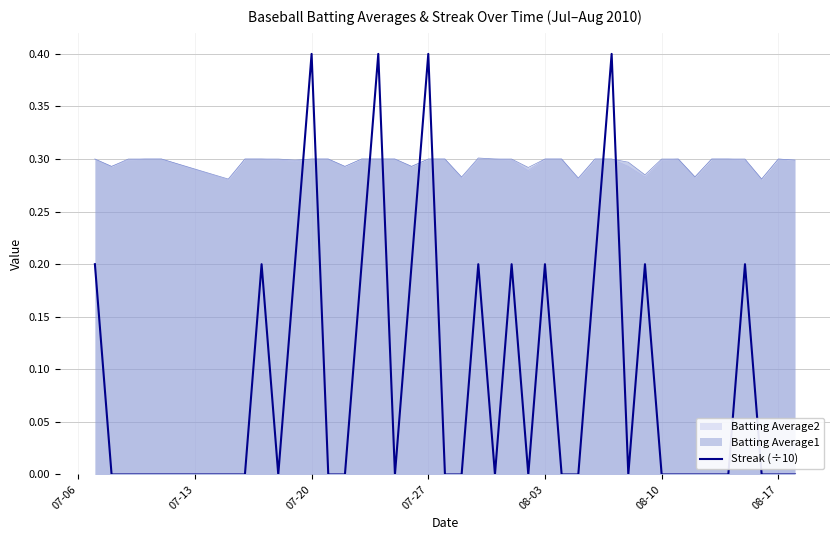

Reading left to right, list all the values displayed in this chart.

0.2	0.0	0.0	0.0	0.0	0.0	0.0	0.2	0.0	0.2	0.4	0.0	0.0	0.2	0.4	0.0	0.2	0.4	0.0	0.0	0.2	0.0	0.2	0.0	0.2	0.0	0.0	0.2	0.4	0.0	0.2	0.0	0.0	0.0	0.0	0.0	0.2	0.0	0.0	0.0